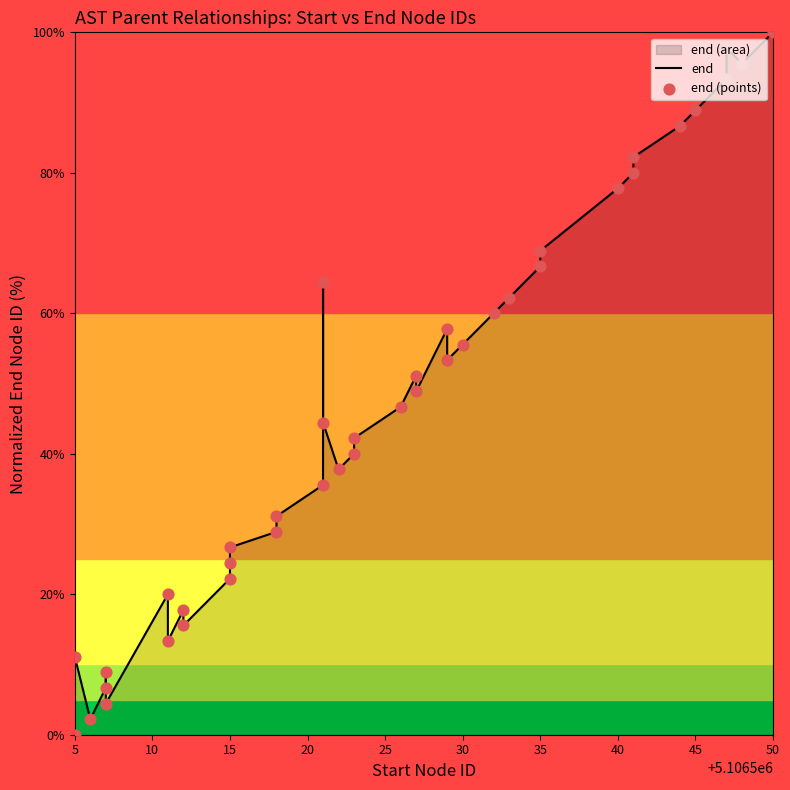

At how many categories does at least one series exceed 22?

30